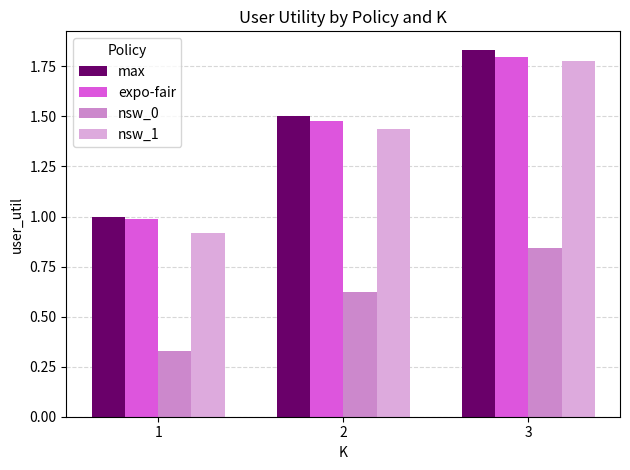

At which label does nsw_0 reach its peak?

3